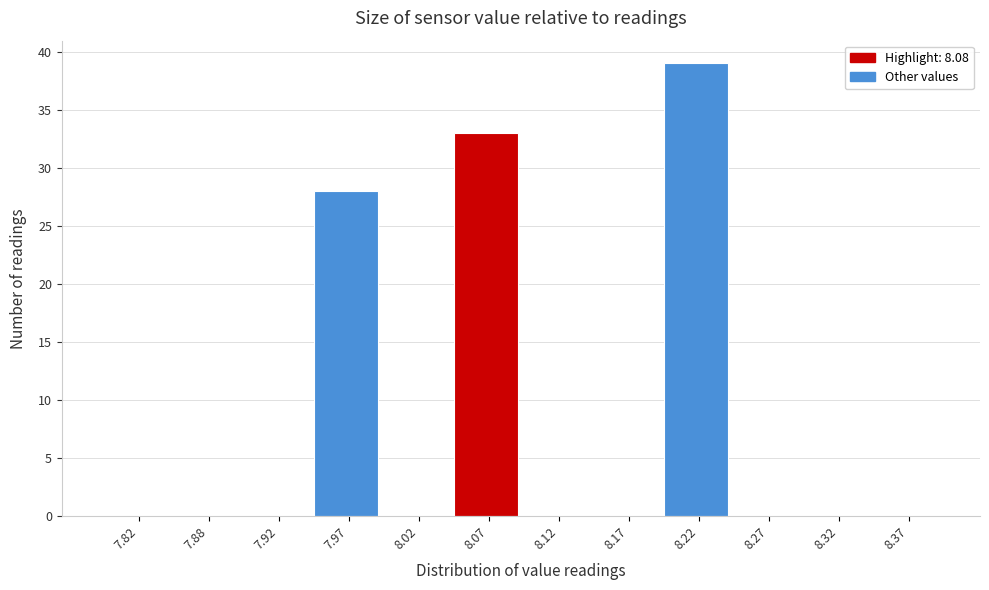

Reading left to right, transcribe this chart: for each bar, give the range it covers on the x-axis and its height. The values are not printed on the chart, so give them approximately, as read against the axis.

7.80 to 7.85: 0
7.85 to 7.90: 0
7.90 to 7.95: 0
7.95 to 8.00: 28
8.00 to 8.05: 0
8.05 to 8.10: 33
8.10 to 8.15: 0
8.15 to 8.20: 0
8.20 to 8.25: 39
8.25 to 8.30: 0
8.30 to 8.35: 0
8.35 to 8.40: 0